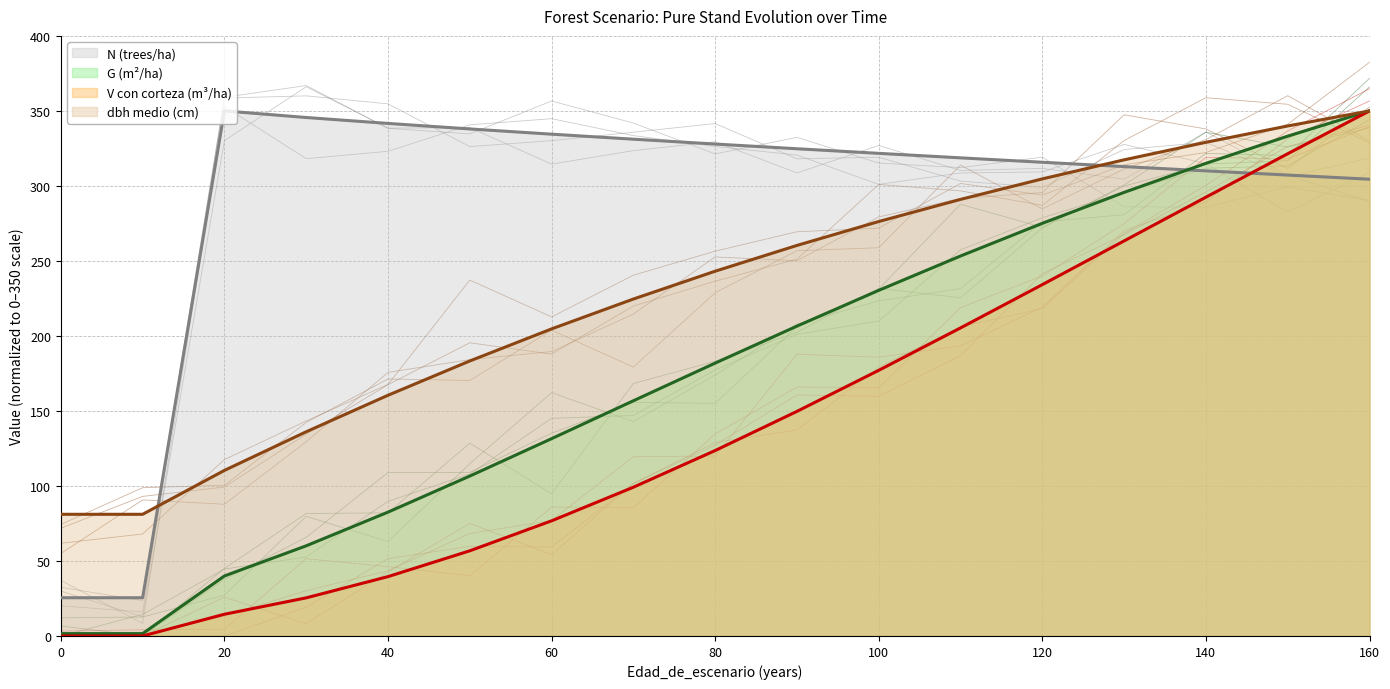

At how many categories does at least one series exceed 41?

17